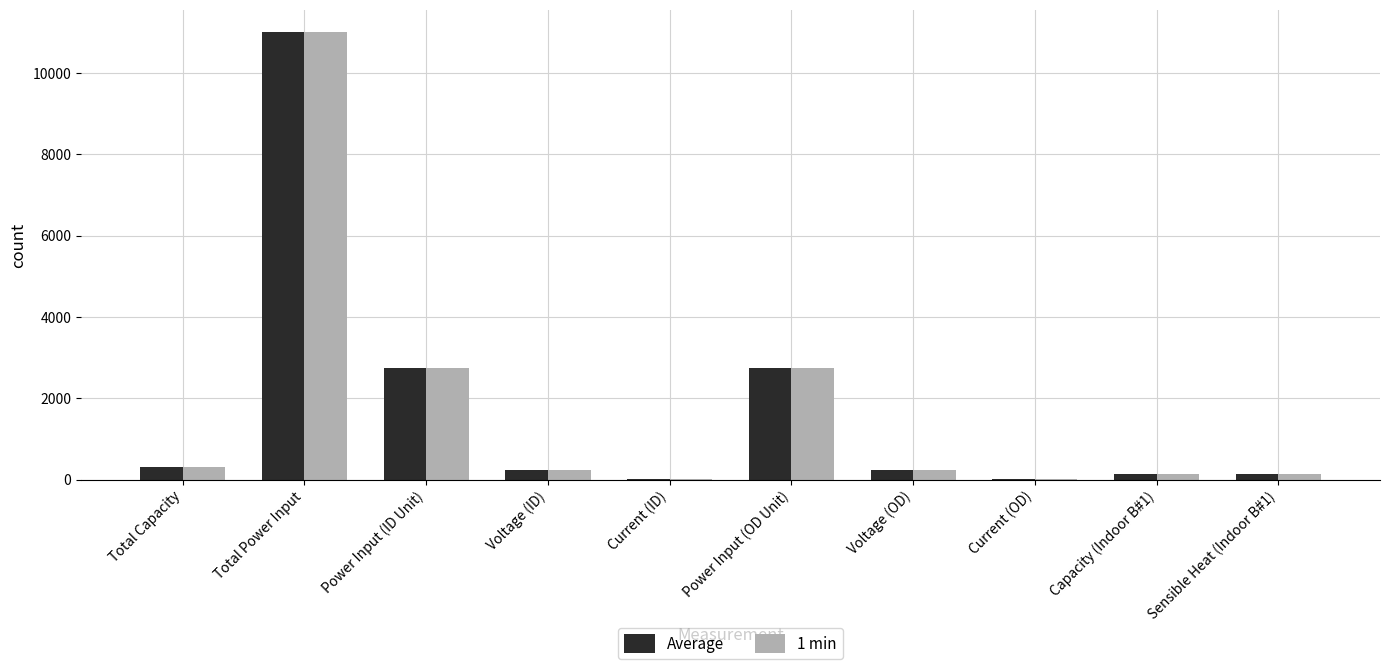

What is the average value of the Average series?

1756.8